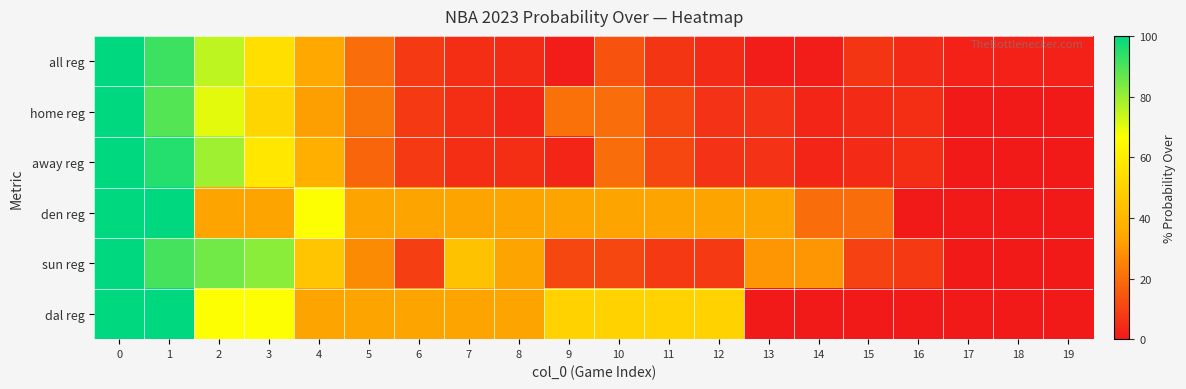

At 9, list the series in order from smallest to largest.

all reg, away reg, sun reg, home reg, den reg, dal reg